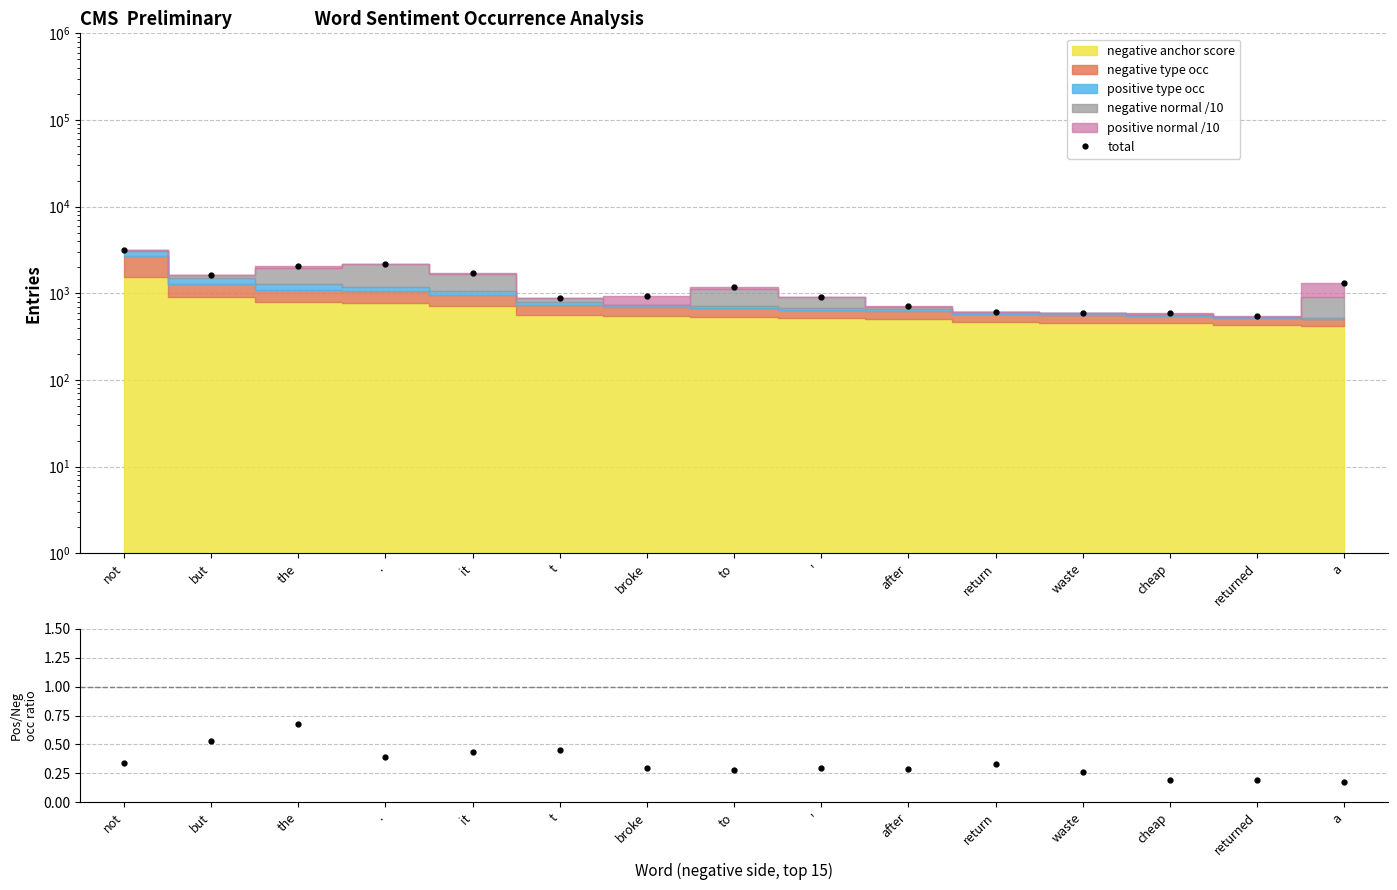

Does the chart display data point markers on the line(s)?

Yes